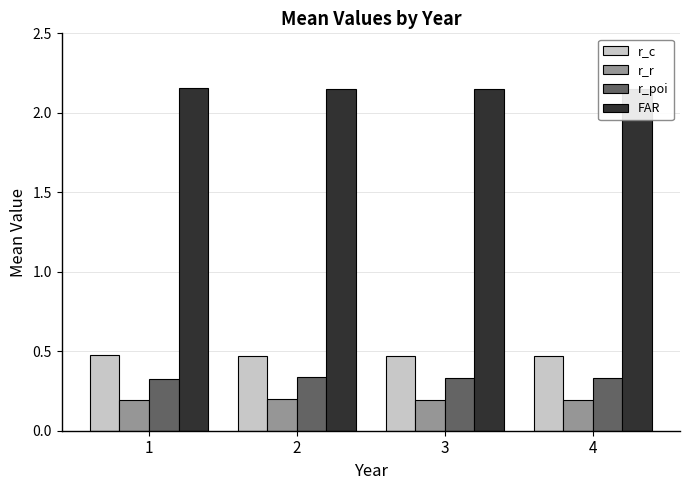

Rank the series by their maximum value, from highest to lowest.

FAR, r_c, r_poi, r_r